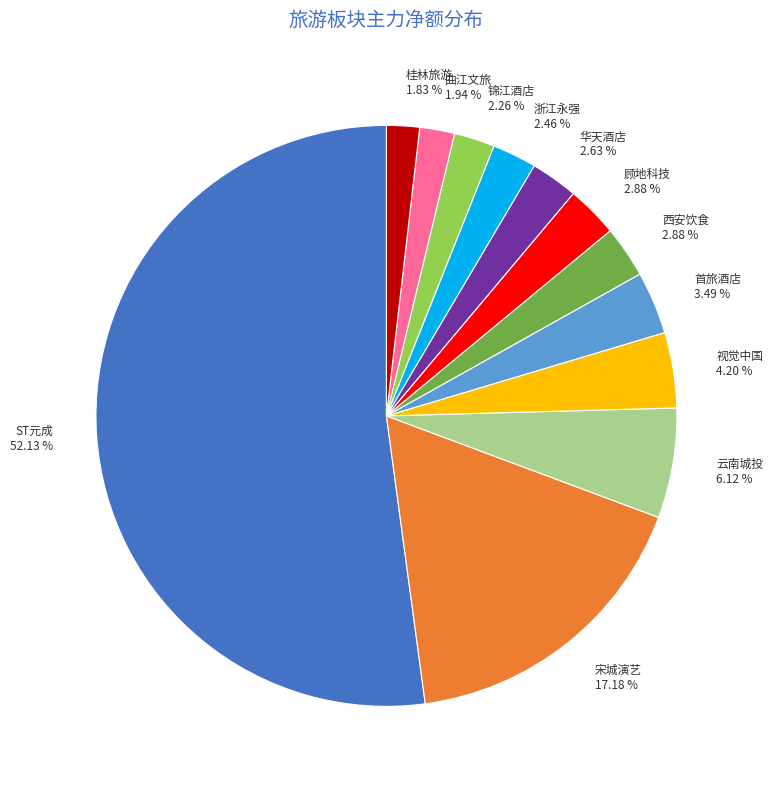

How many segments does this pie chart have?

12